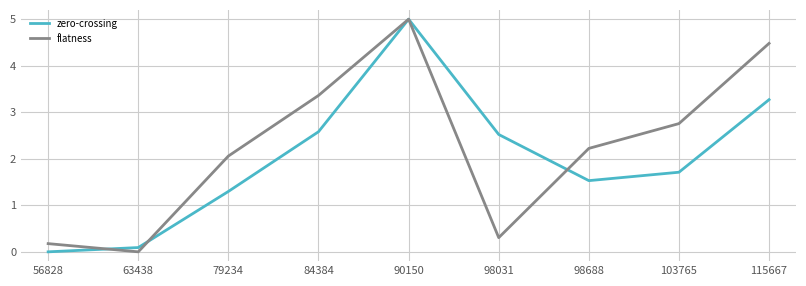

True or false: flatness and zero-crossing intersect in this chart.

True